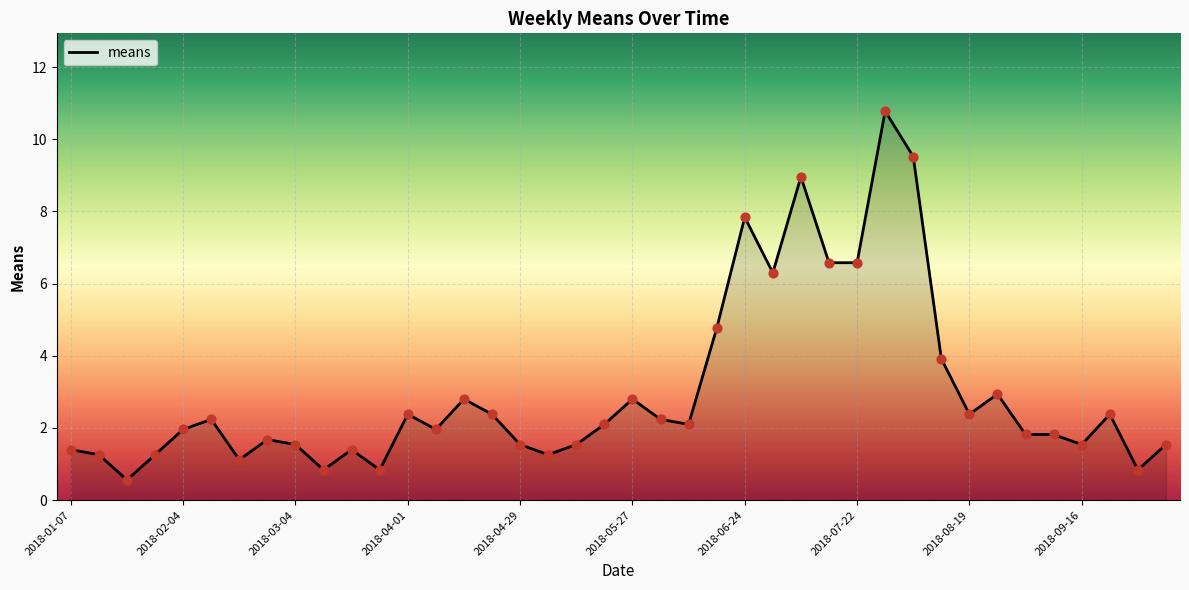

What is the greatest value displayed?

10.8